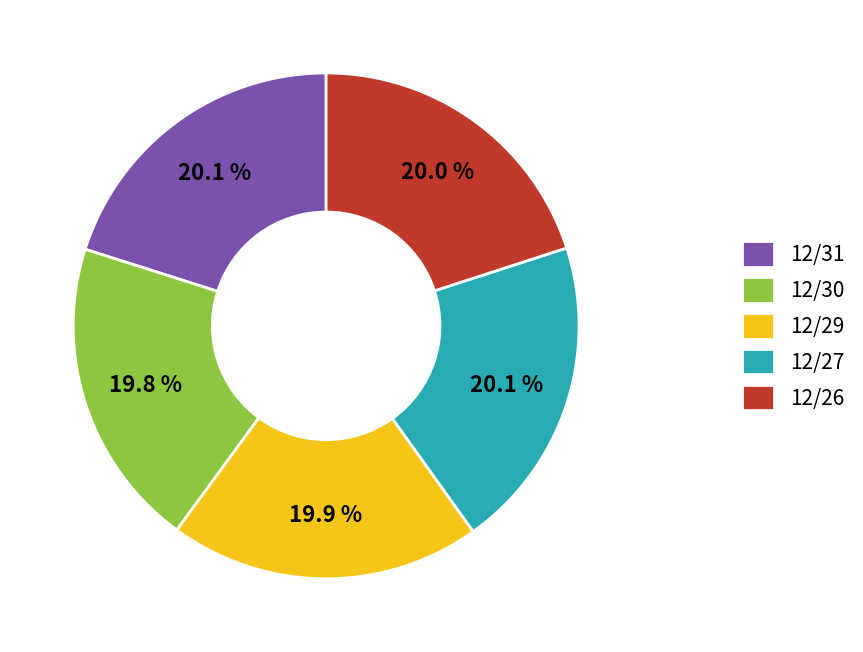

How many segments does this pie chart have?

5